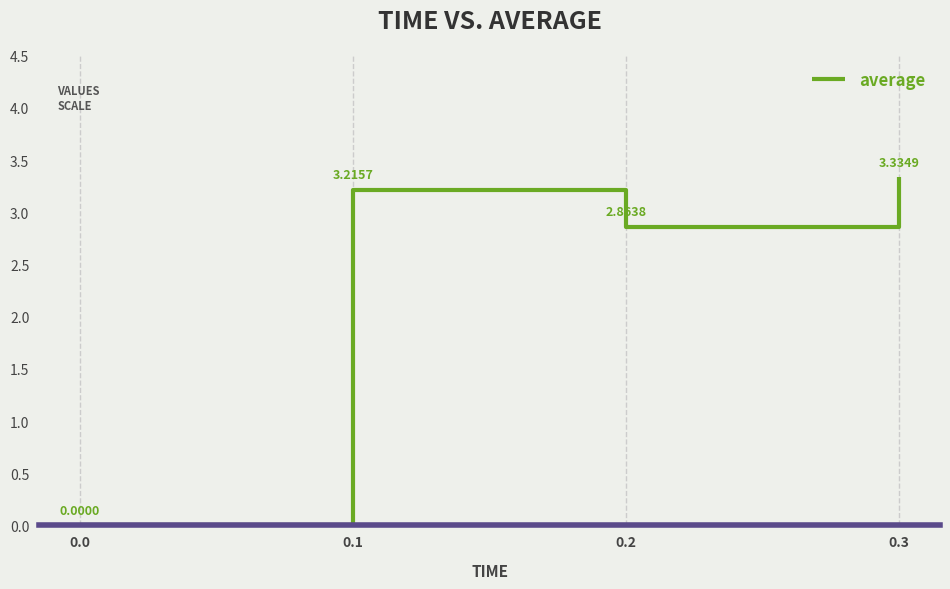

What is the average value?

2.4